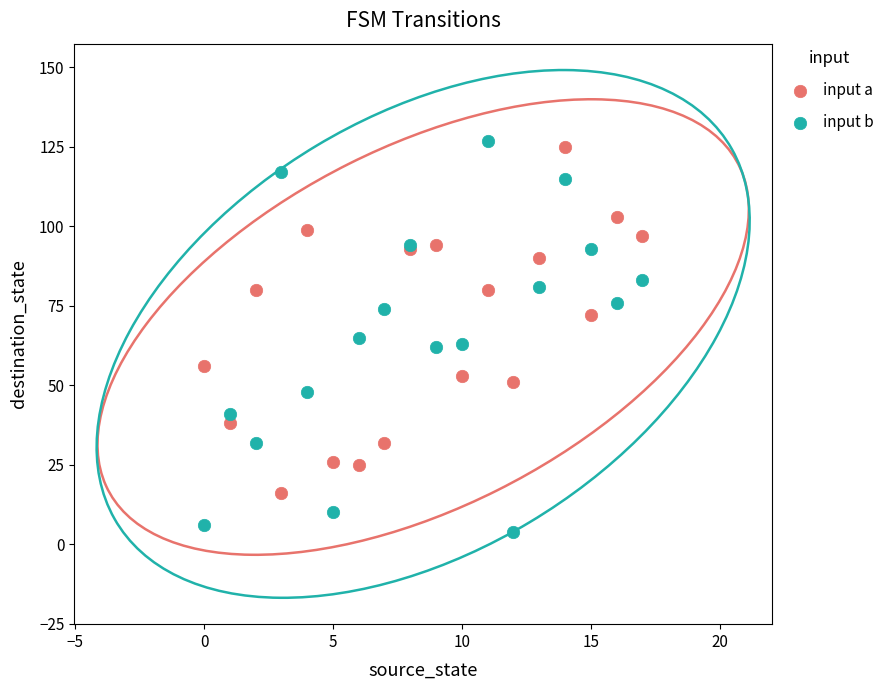

What are all the series names shown in the legend?

input a, input b